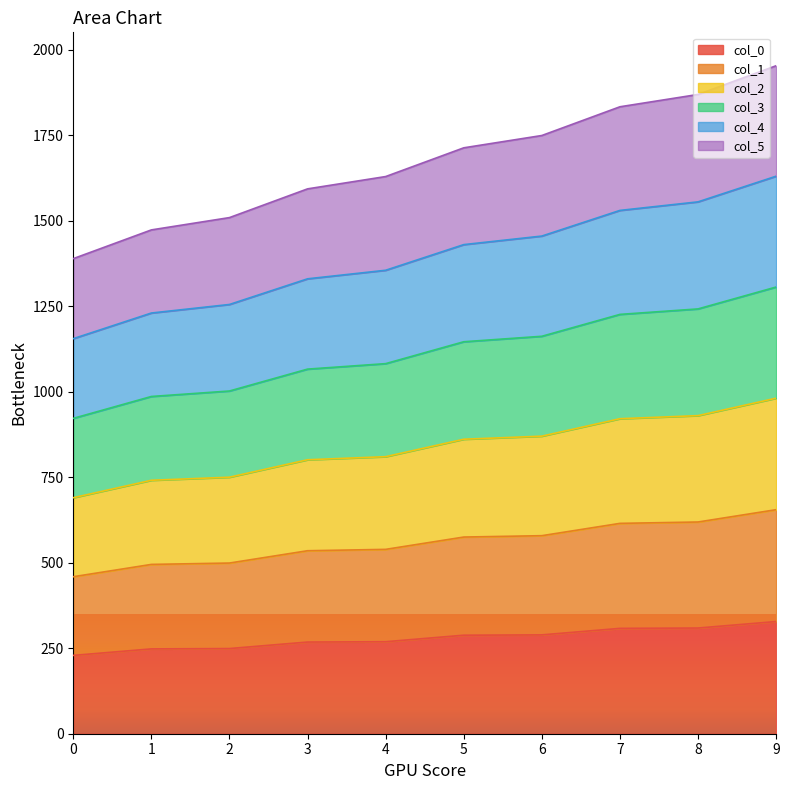

What is the total value across all series at 3?

1593.0